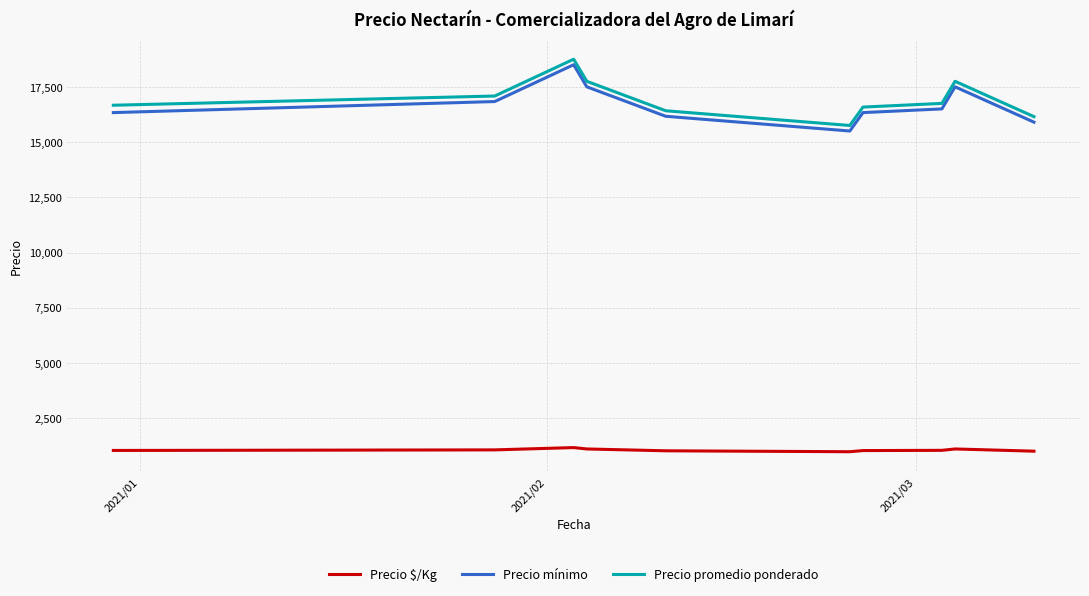

In Precio mínimo, how many points are higher than both neighbors (excluding endpoints)?

2